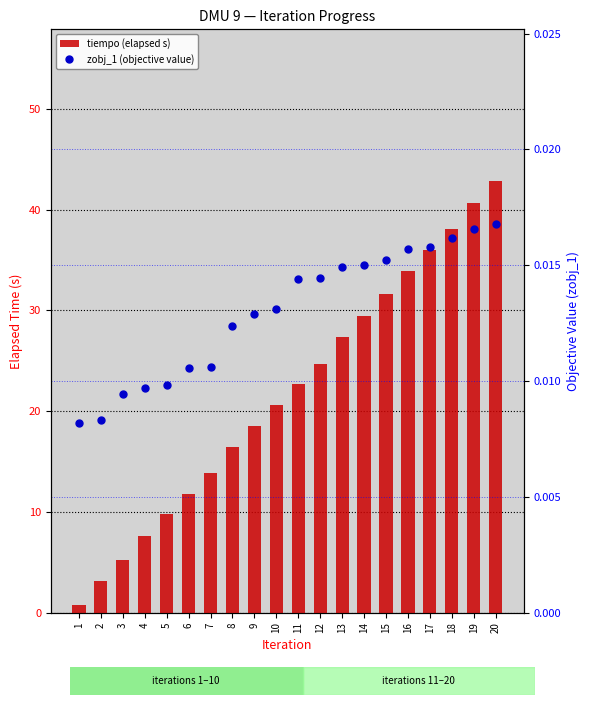

What are all the series names shown in the legend?

tiempo (elapsed s), zobj_1 (objective value)